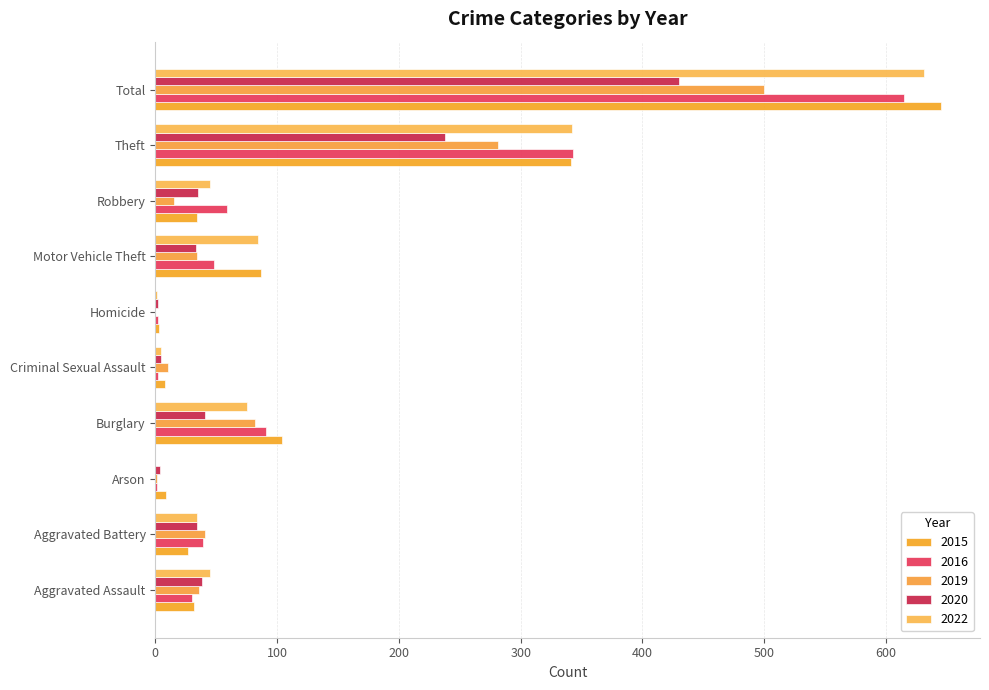

What are all the series names shown in the legend?

2015, 2016, 2019, 2020, 2022